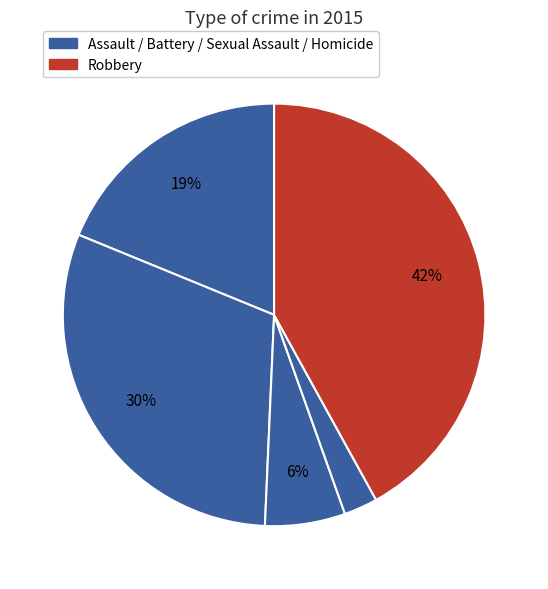

Count the number of slices in the pie.

5